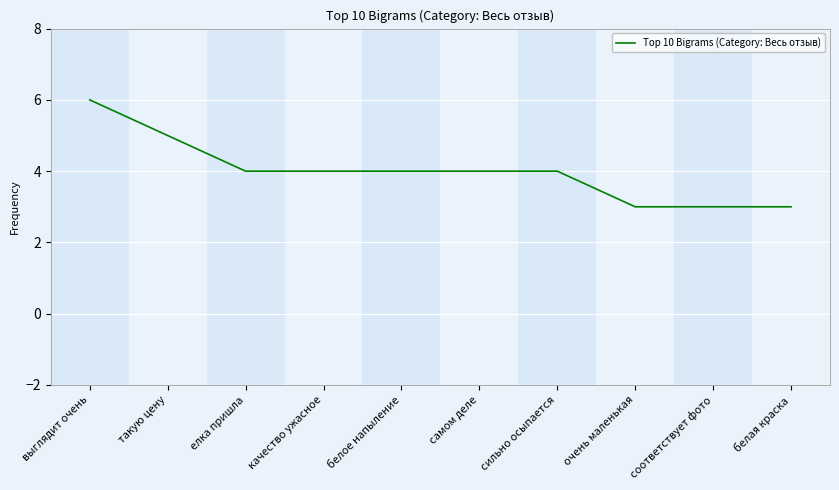

What is the approximate value at сильно осыпается?

4